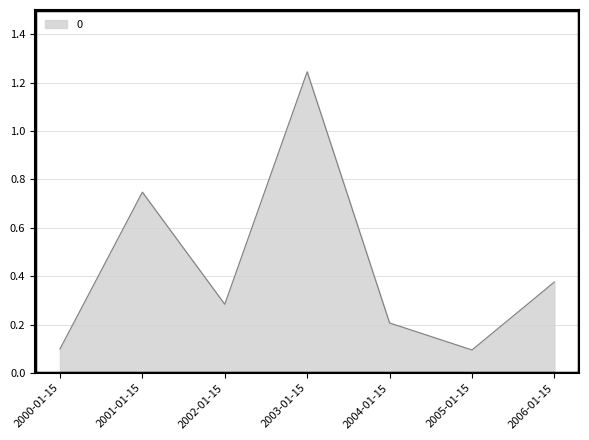

Where is the first local minimum?

2002-01-15